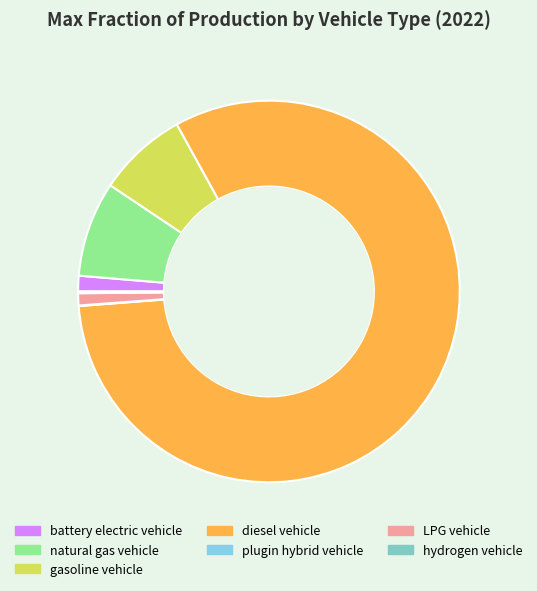

To the nearest percent, what is the average slice percentage?

14%